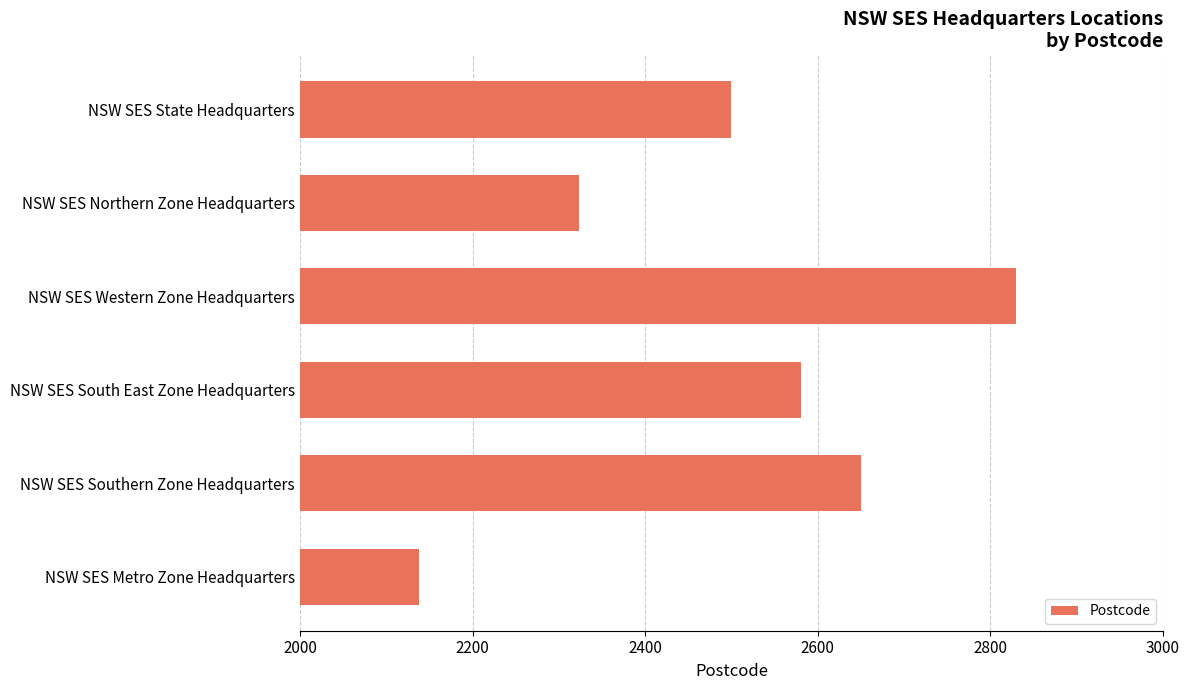

What is the sum of all values?

15021